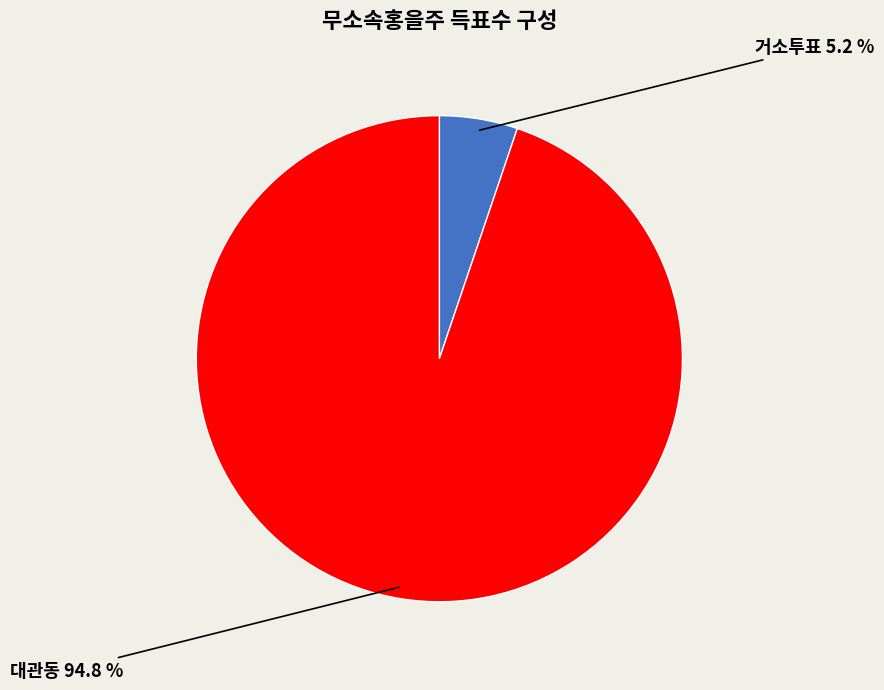

Does any single category account for the majority?

Yes